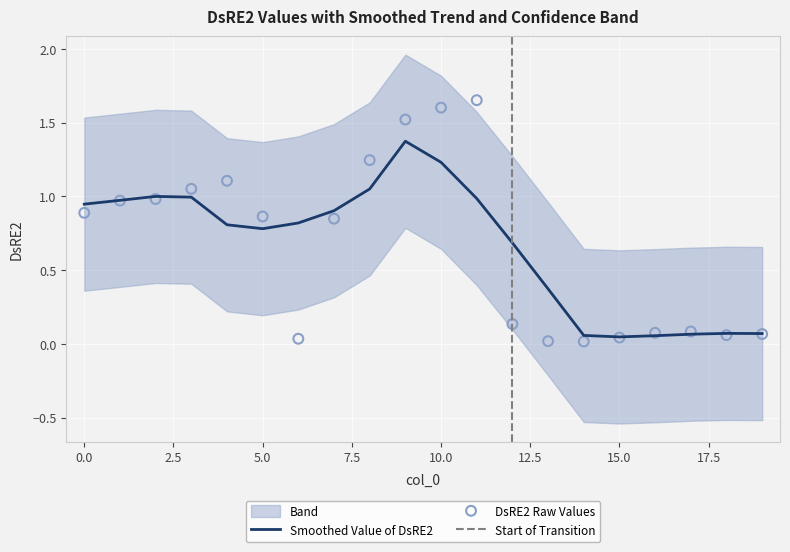

What is the change in value from 10 to 11?

+0.1